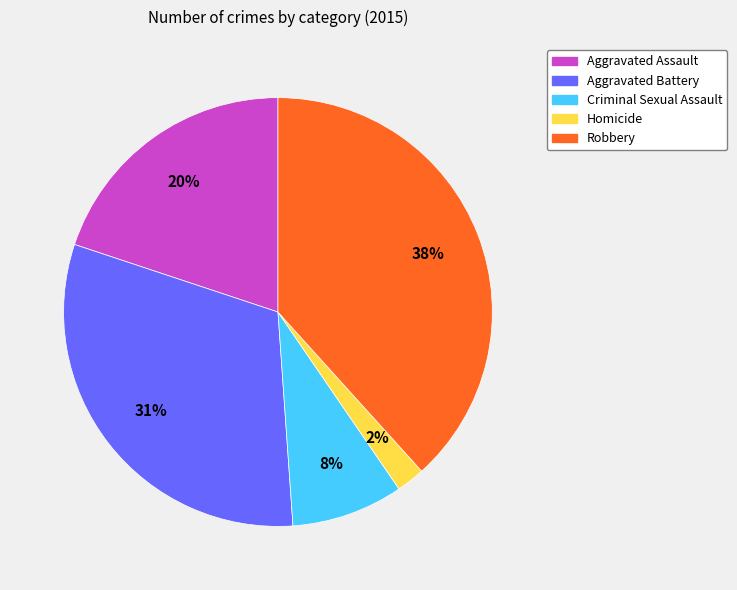

To the nearest percent, what percentage of the pie is Aggravated Battery?

31%